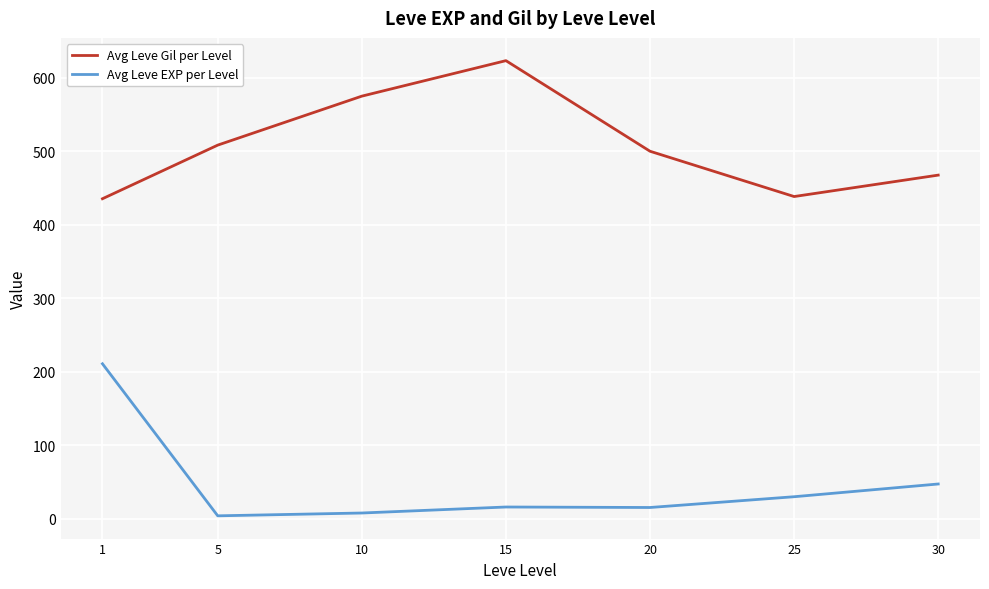

Rank the series at 10 from highest to lowest value.

Avg Leve Gil per Level, Avg Leve EXP per Level